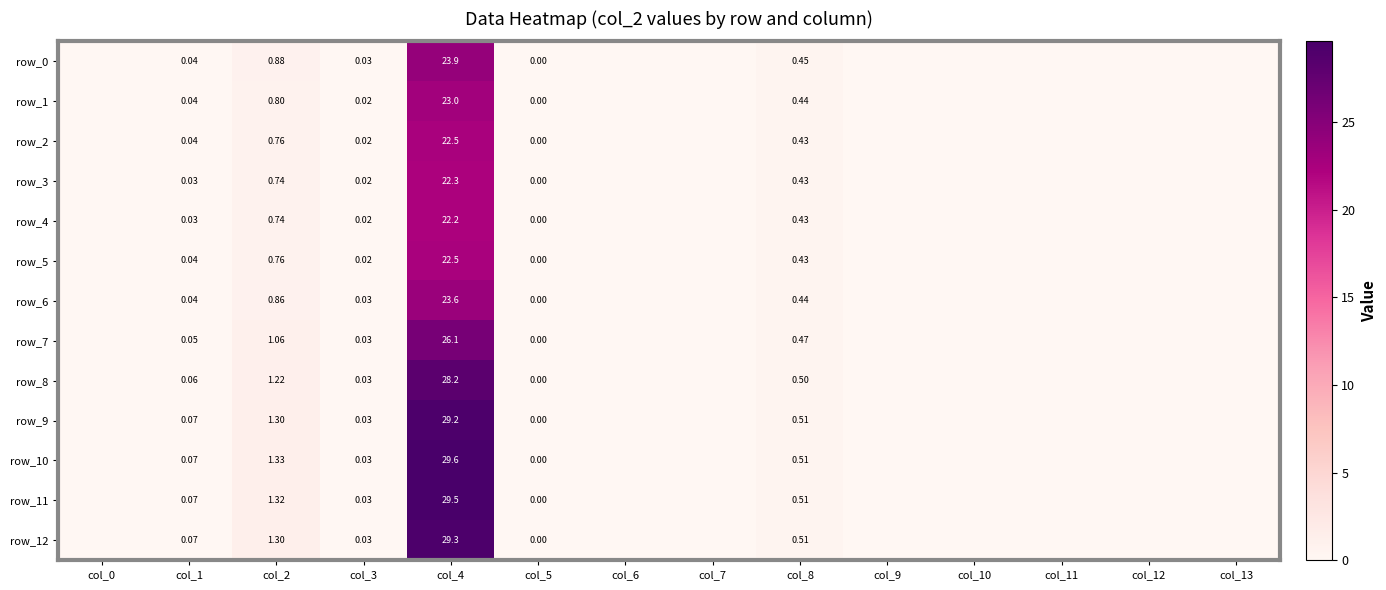

What is the difference between the second highest and minimum values in the row_3 series?

0.7